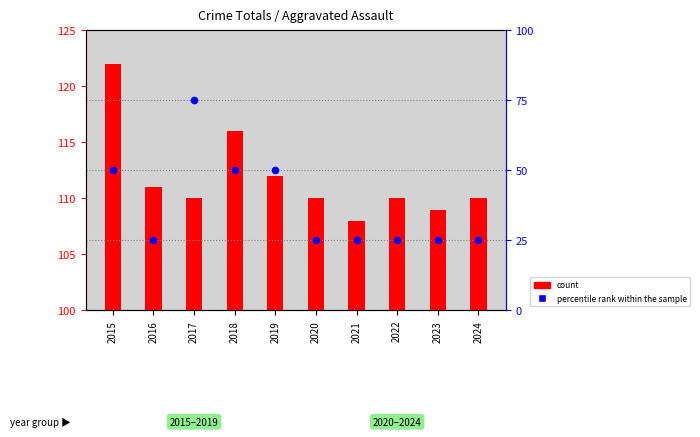

What are all the series names shown in the legend?

count, percentile rank within the sample